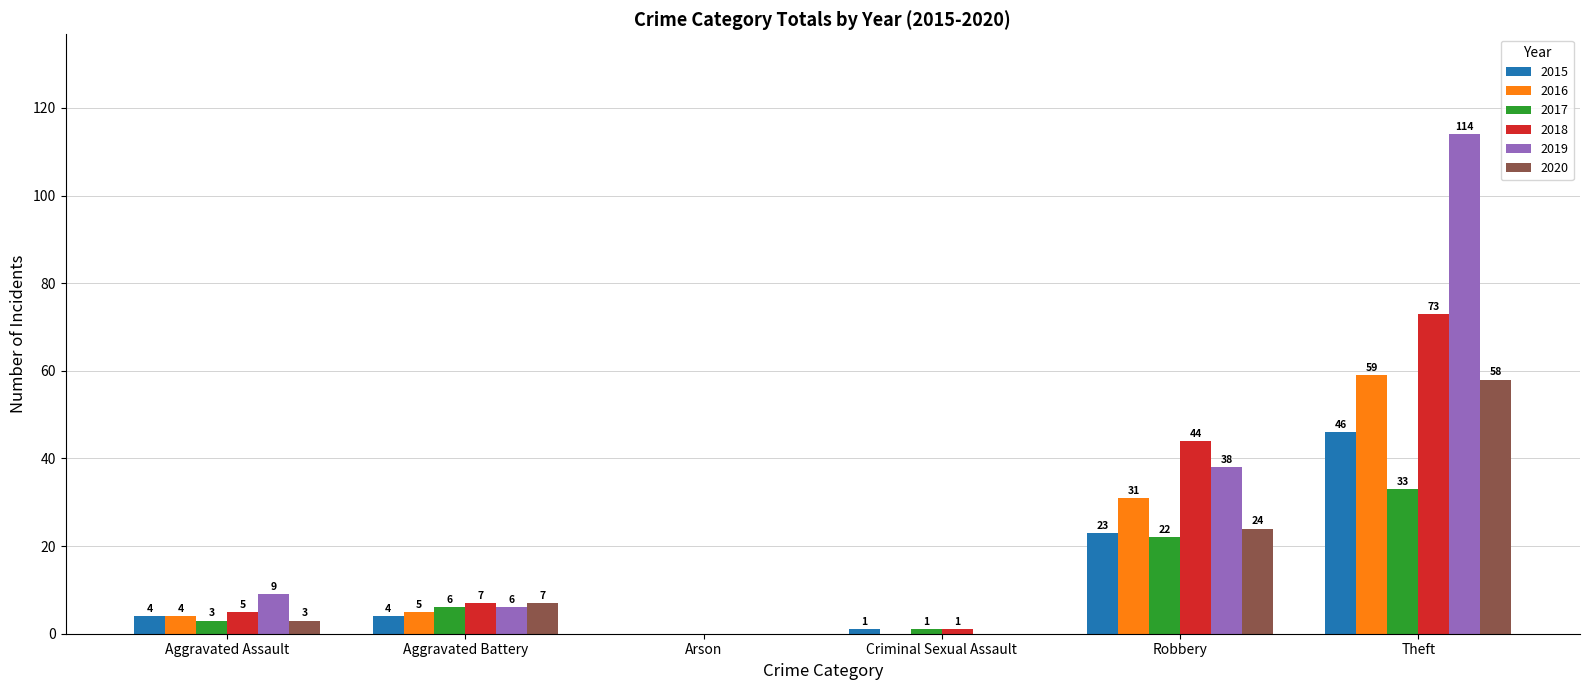

Reading left to right, transcribe all the data shown in this chart.

2015: 4	4	0	1	23	46
2016: 4	5	0	0	31	59
2017: 3	6	0	1	22	33
2018: 5	7	0	1	44	73
2019: 9	6	0	0	38	114
2020: 3	7	0	0	24	58